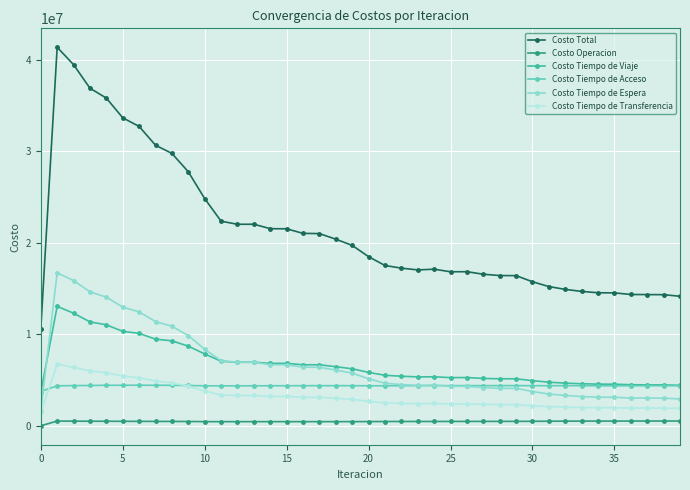

What is the difference between the maximum and minimum values in the Costo Tiempo de Acceso series?

687317.8